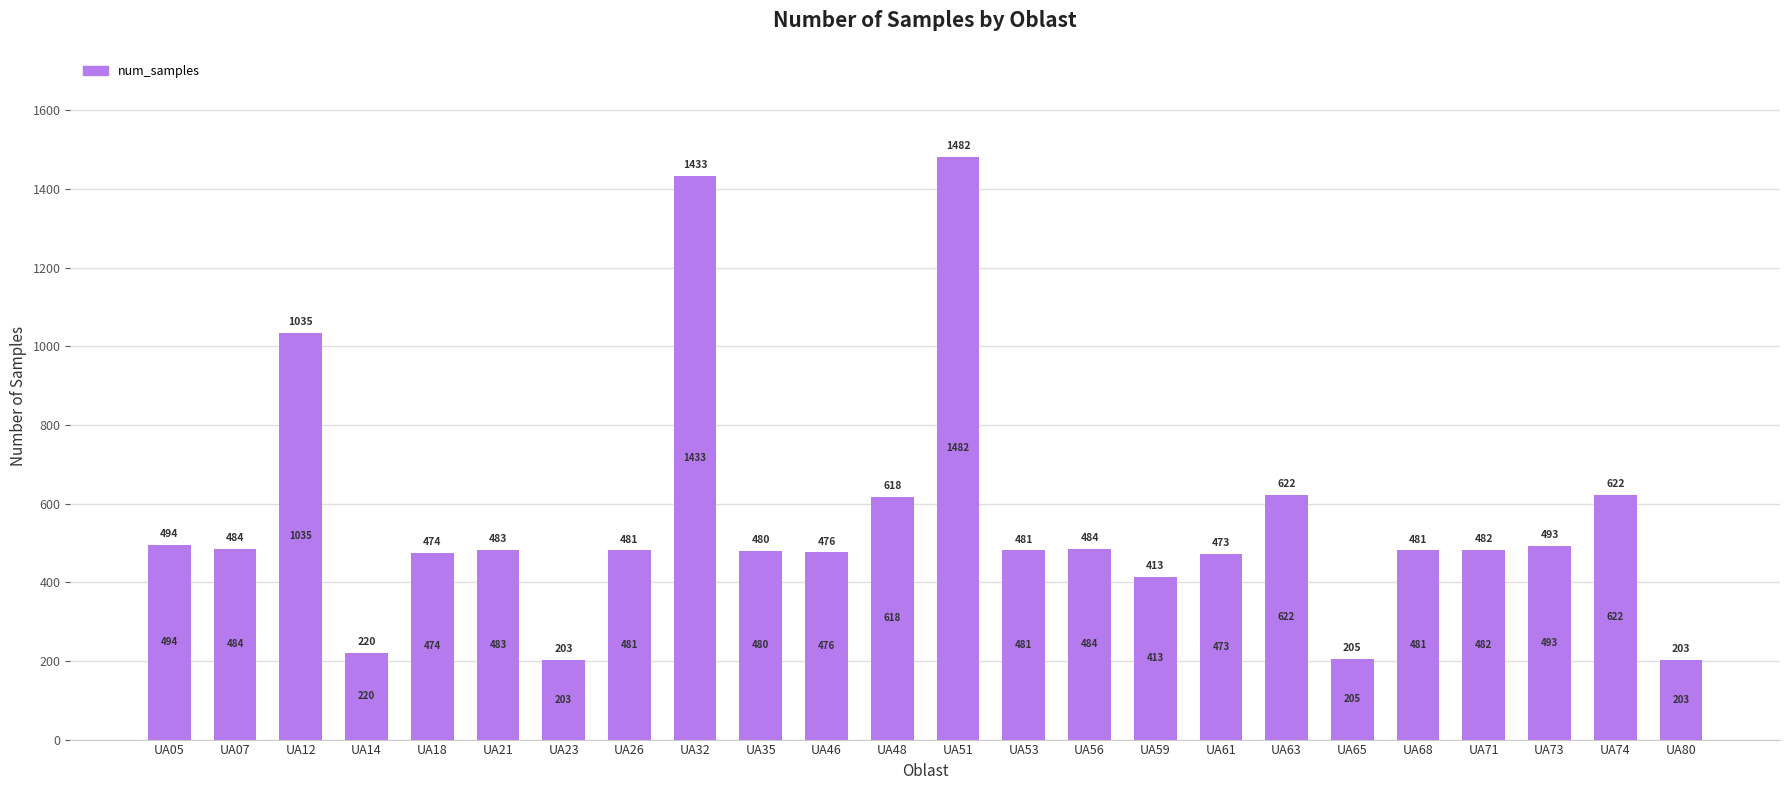

What is the greatest value displayed?

1482